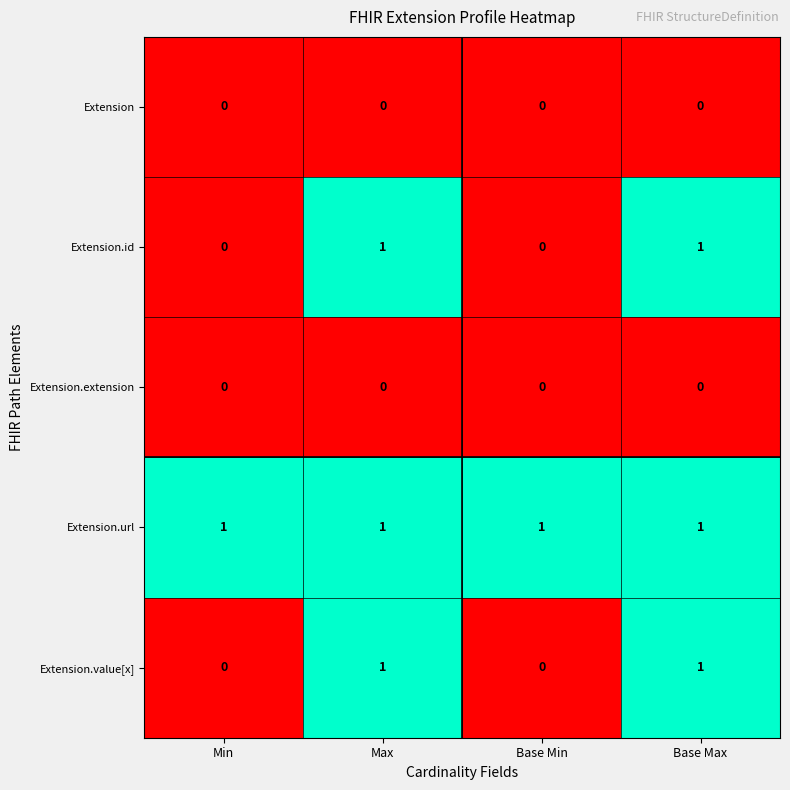

At how many categories does at least one series exceed 0?

4